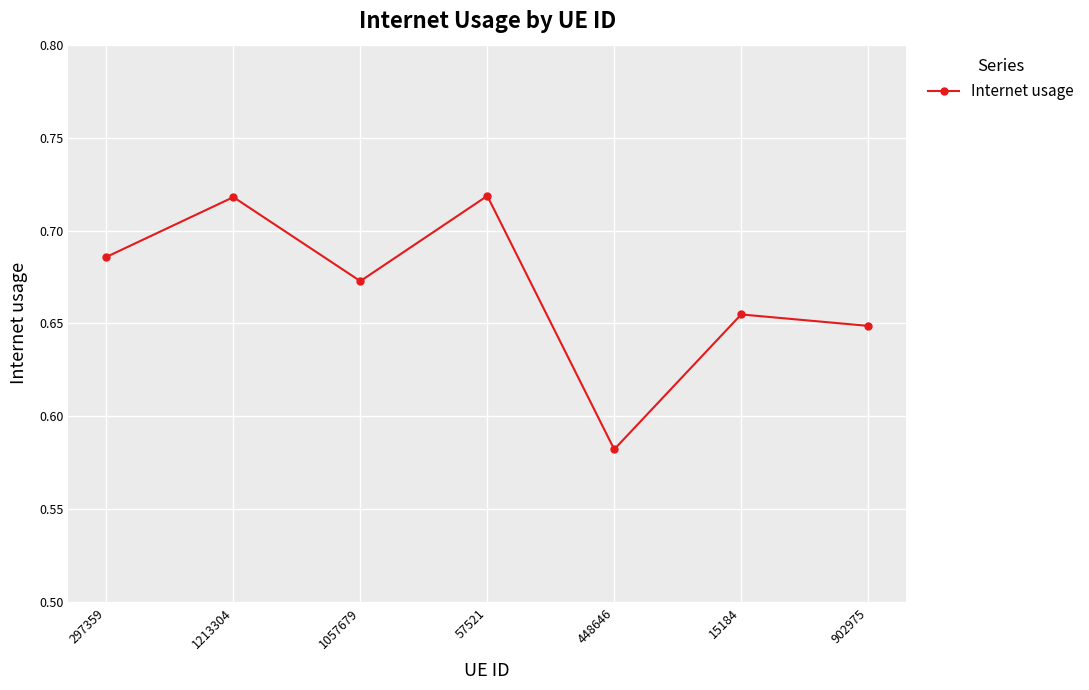

Count the values in the range 0 to 1.

7